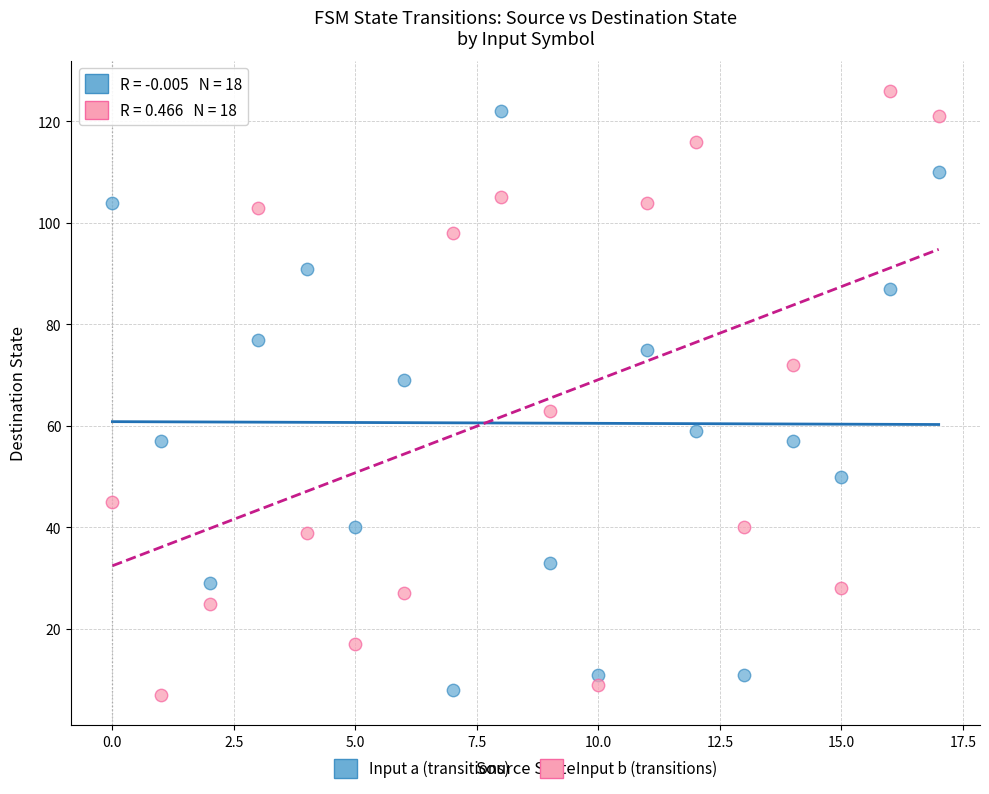

Which series has the largest Y range (max minus min)?

Input b (transitions)